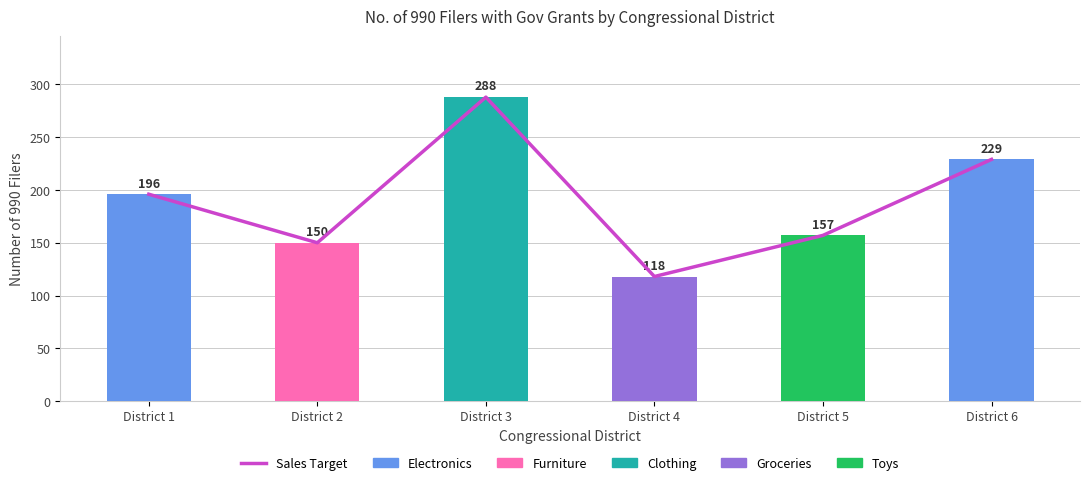

Reading right to left, transcribe all the data shown in this chart.

Trend: 229	157	118	288	150	196
No. of 990 Filers w/ Gov Grants: 229	157	118	288	150	196